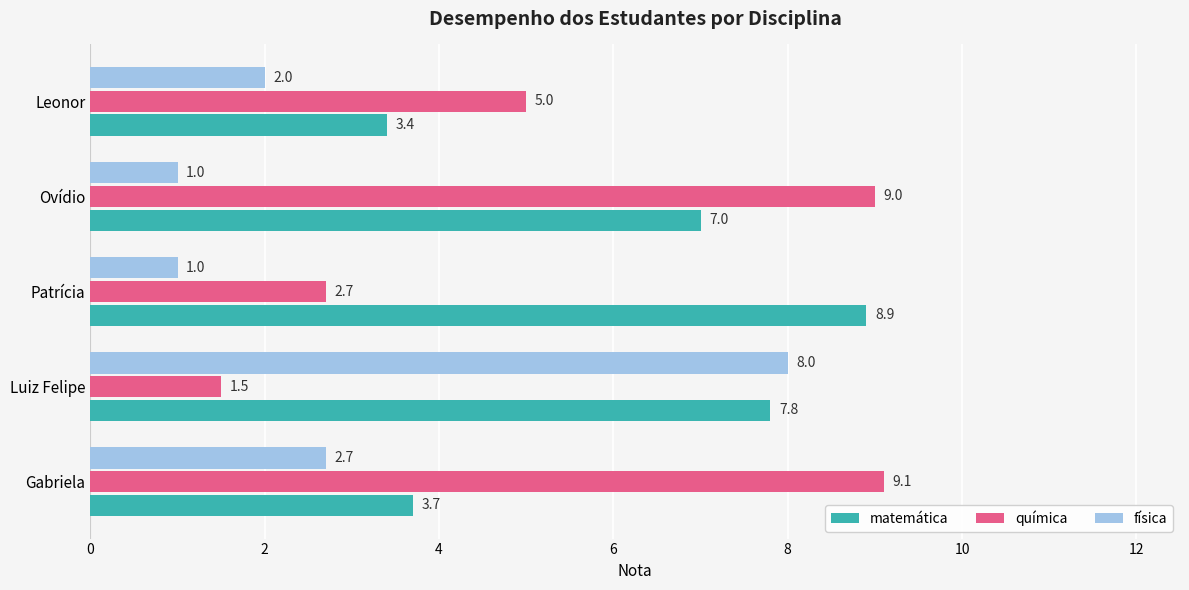

Which series has the widest spread of values?

química